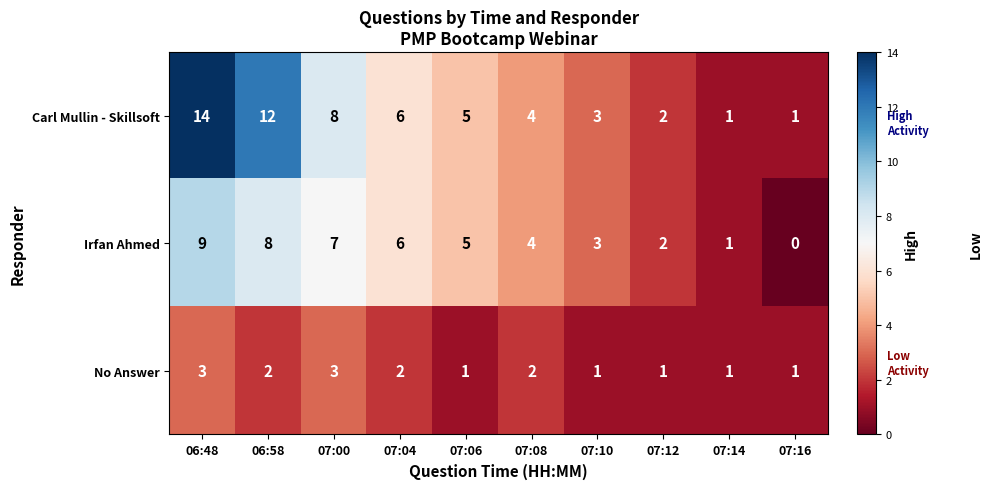

Count the Irfan Ahmed values in the range 2 to 7.

6